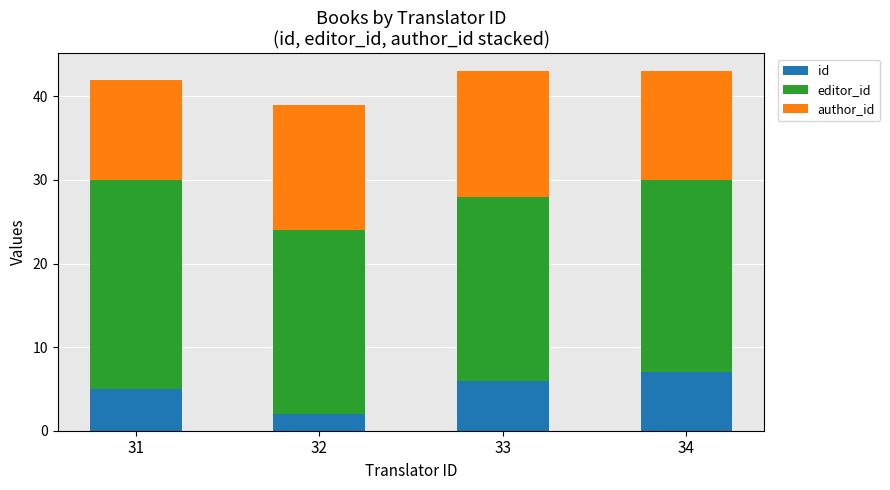

Rank the categories by id value from lowest to highest.

32, 31, 33, 34